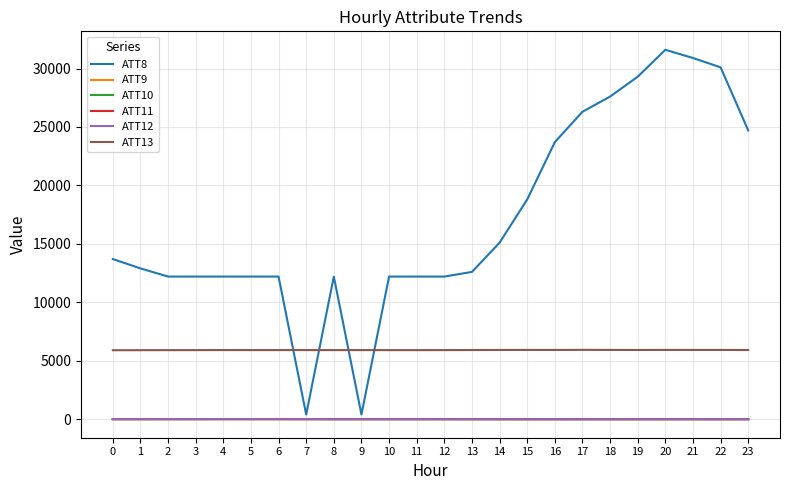

Is this an area chart (filled region under the line)?

No